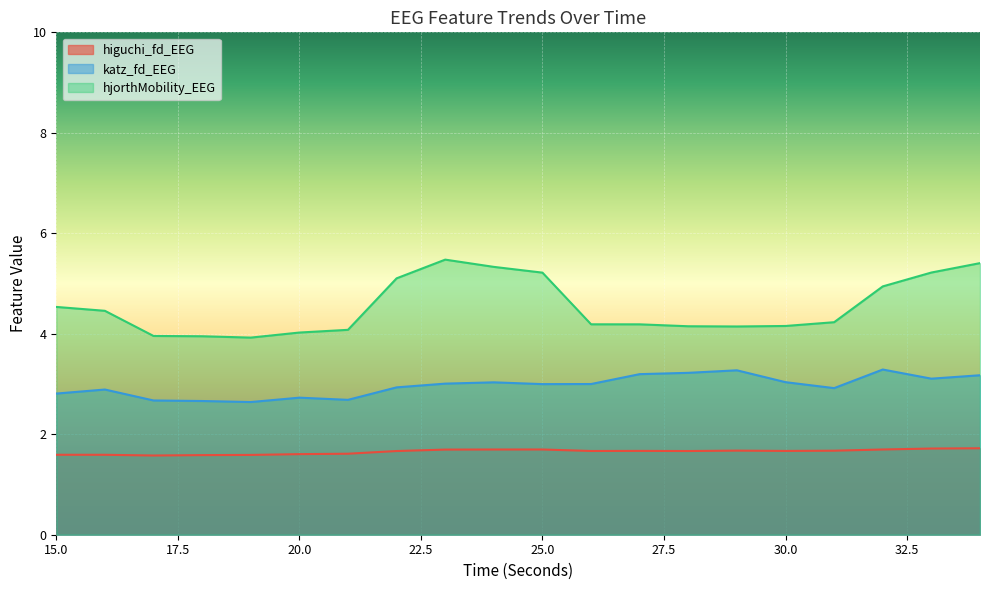

Which label corresponds to the largest value in the chart?

23